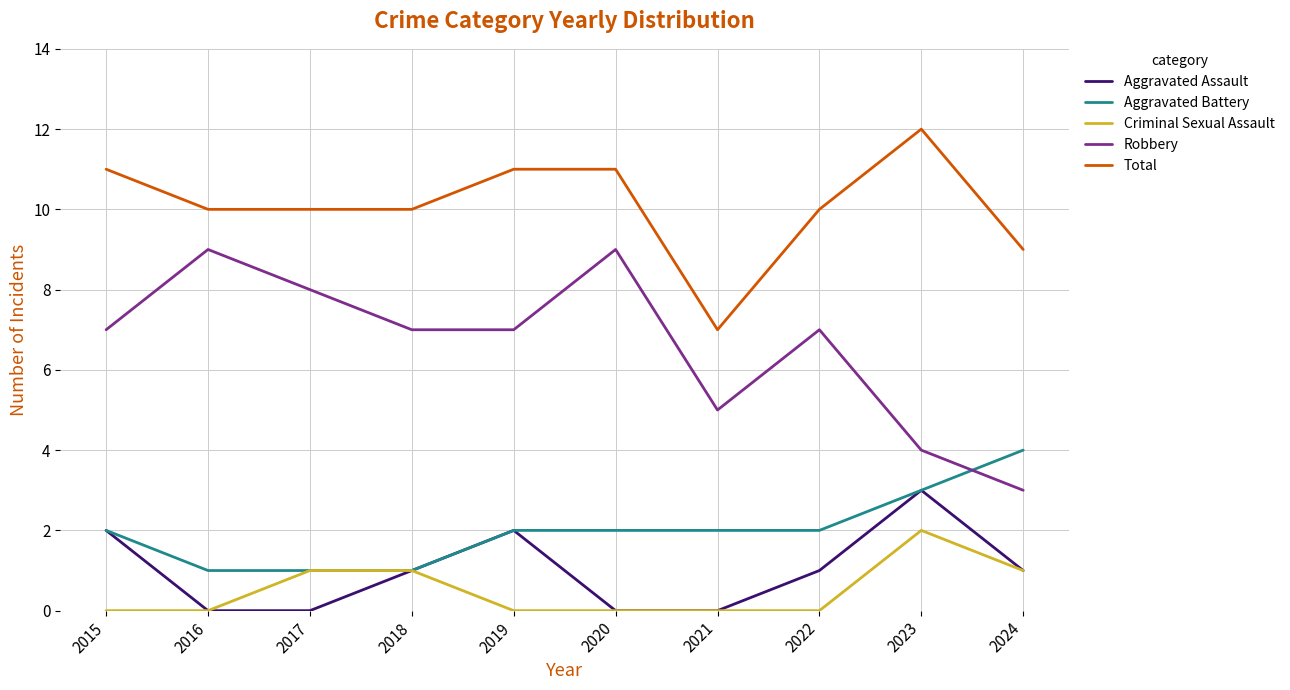

List the series in order of their peak value, highest first.

Total, Robbery, Aggravated Battery, Aggravated Assault, Criminal Sexual Assault